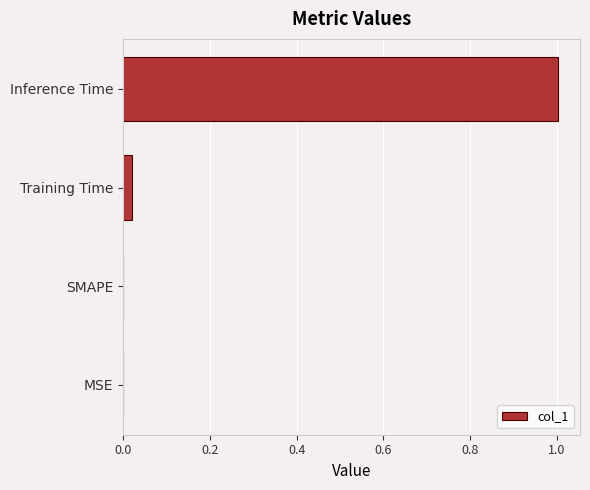

True or false: the data shows 0.0 at SMAPE.

True